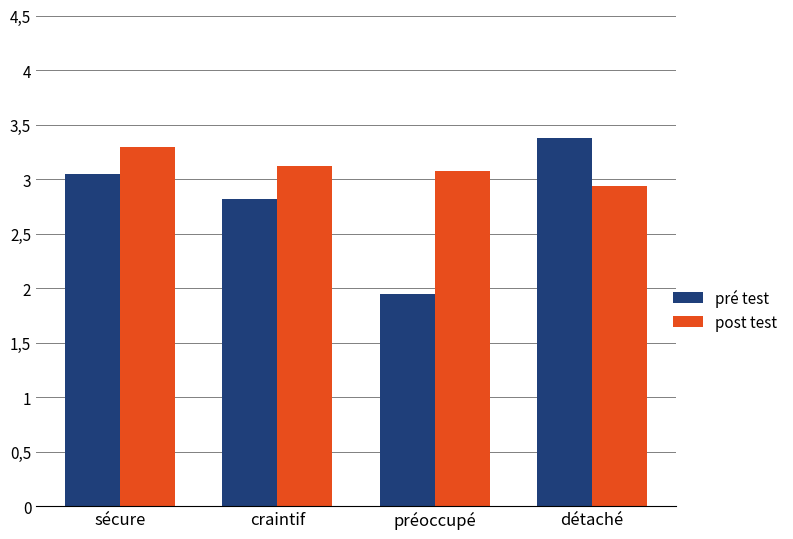

What are all the series names shown in the legend?

pré test, post test